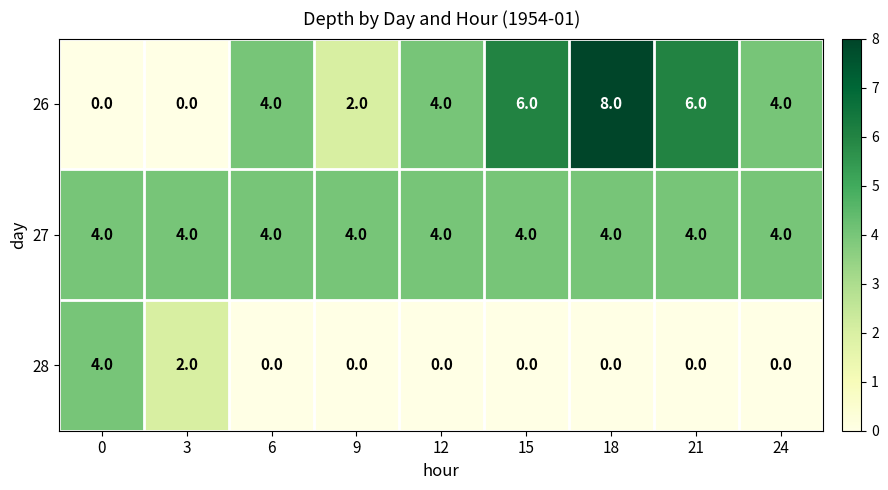

What is the sum of the 26 values at 15 and 6?

10